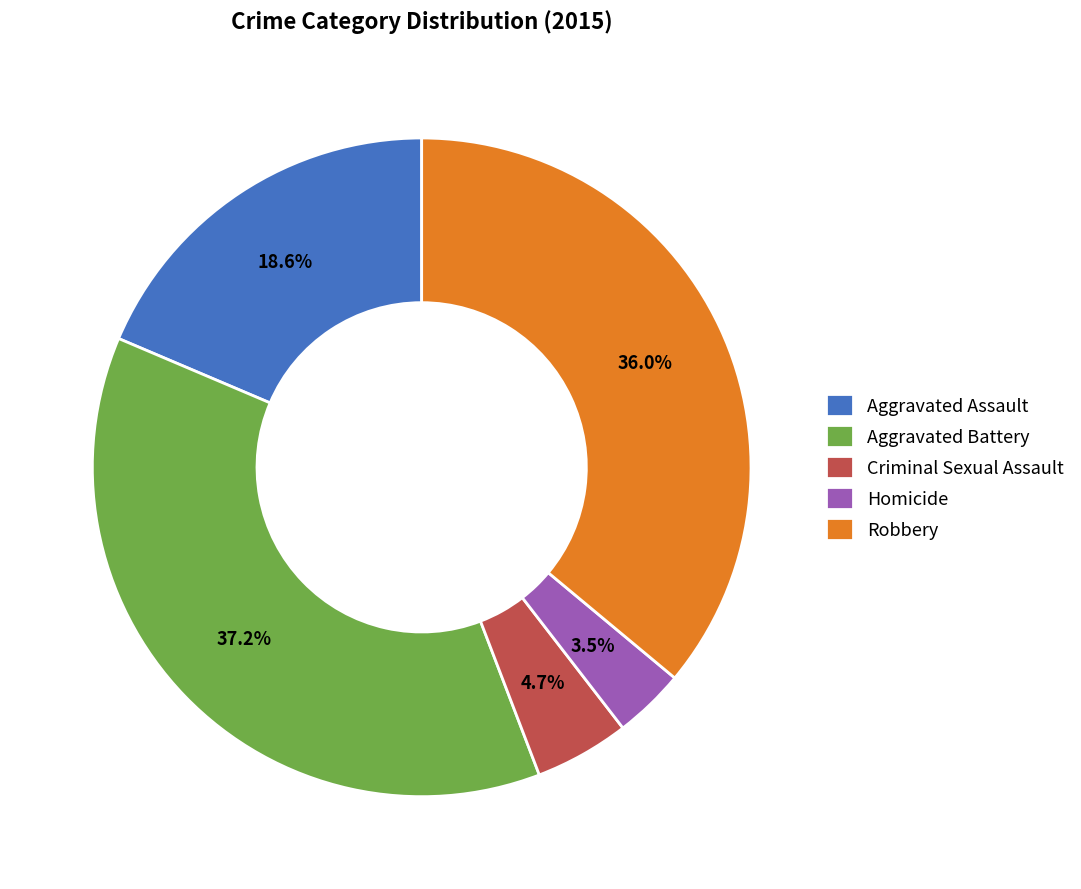

What is the smallest slice in the pie chart?

Homicide